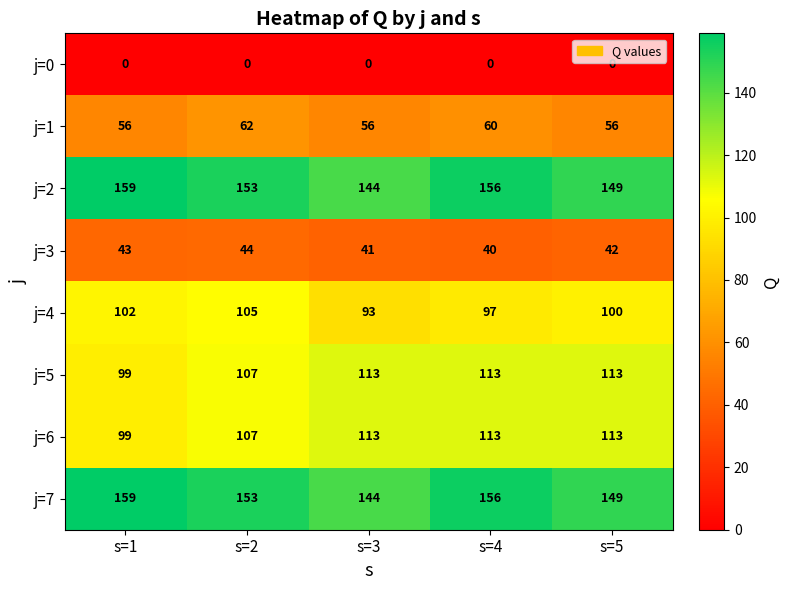

Count the number of data series in this chart.

8